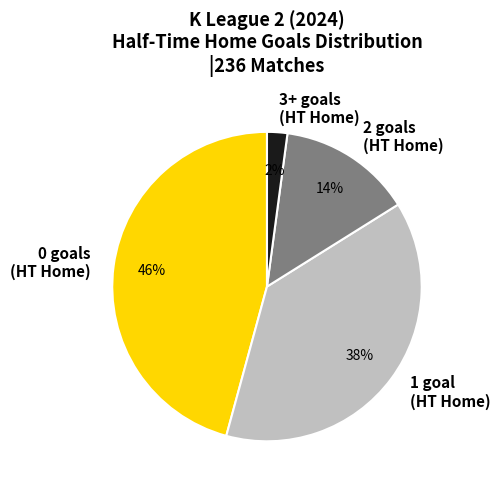

Is there a majority slice in this chart?

No